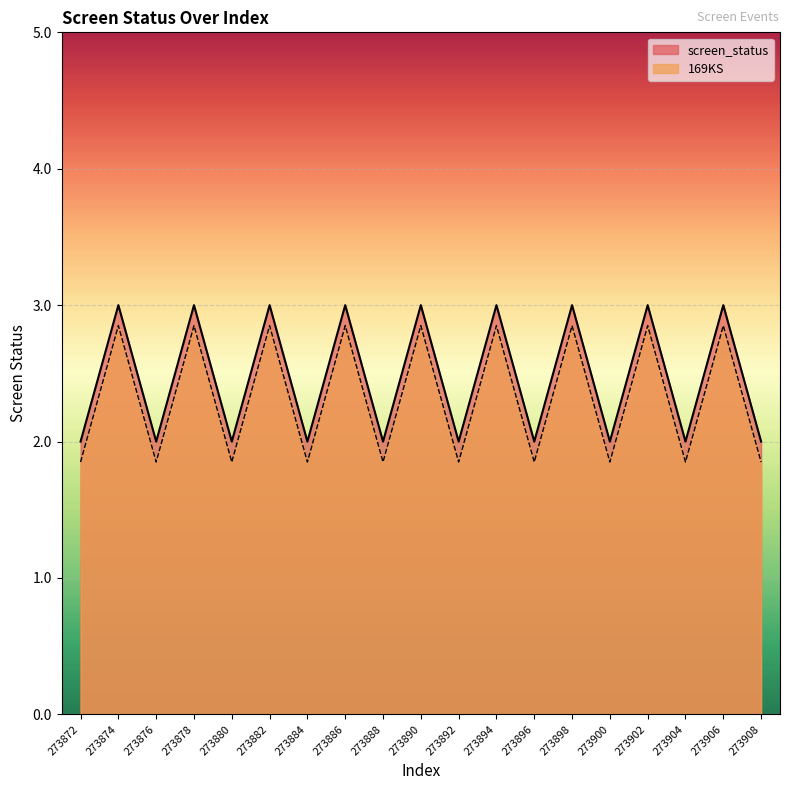

What is the value of the screen_status point at the 8th from the left?

3.0